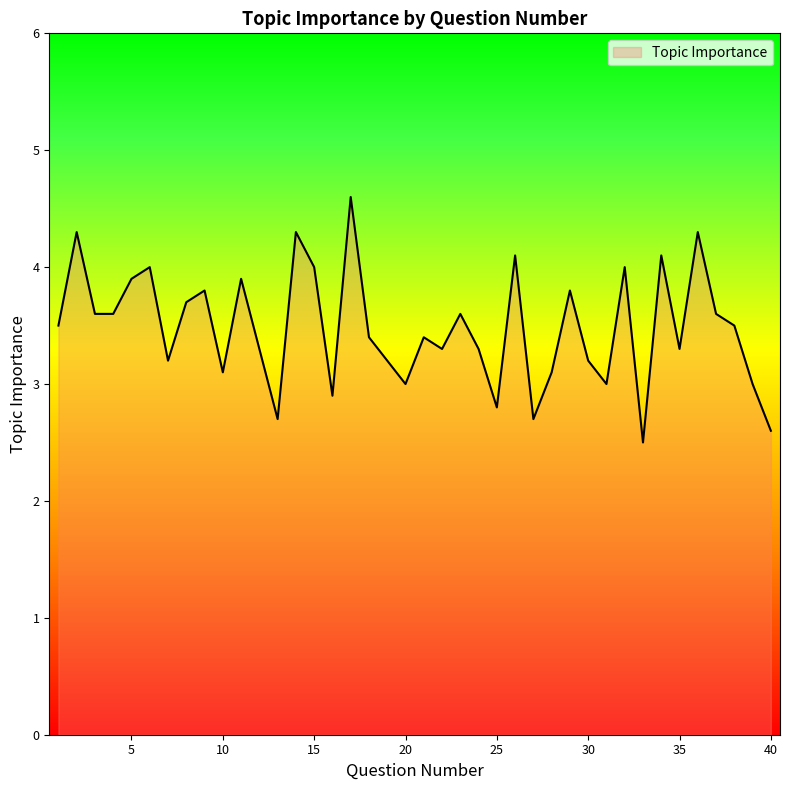

What is the difference between the maximum and minimum values?

2.1